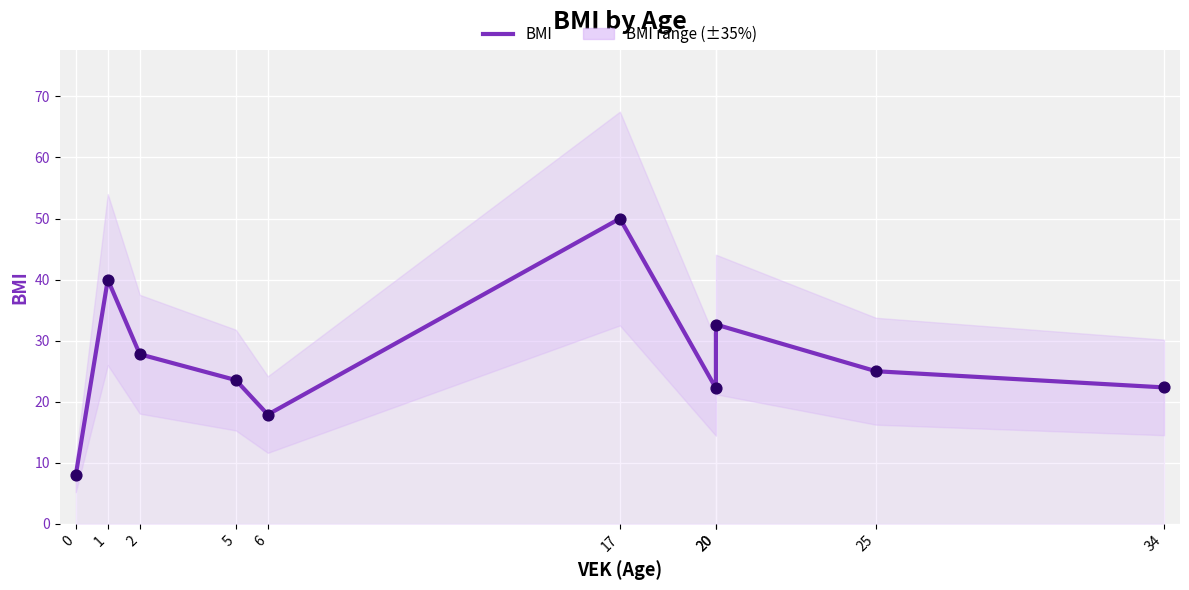

Approximately how many times larger is the value at 0 compared to 20?

0.2